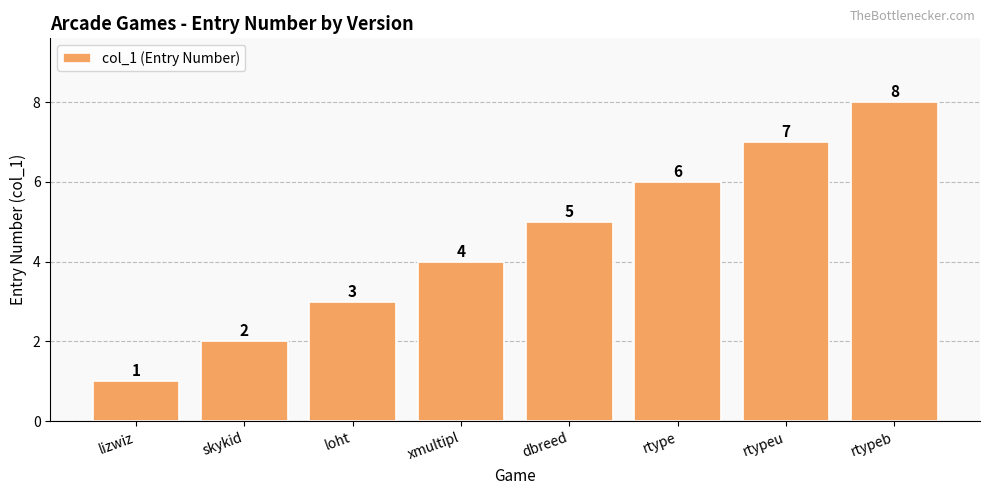

How many values are below 5?

4